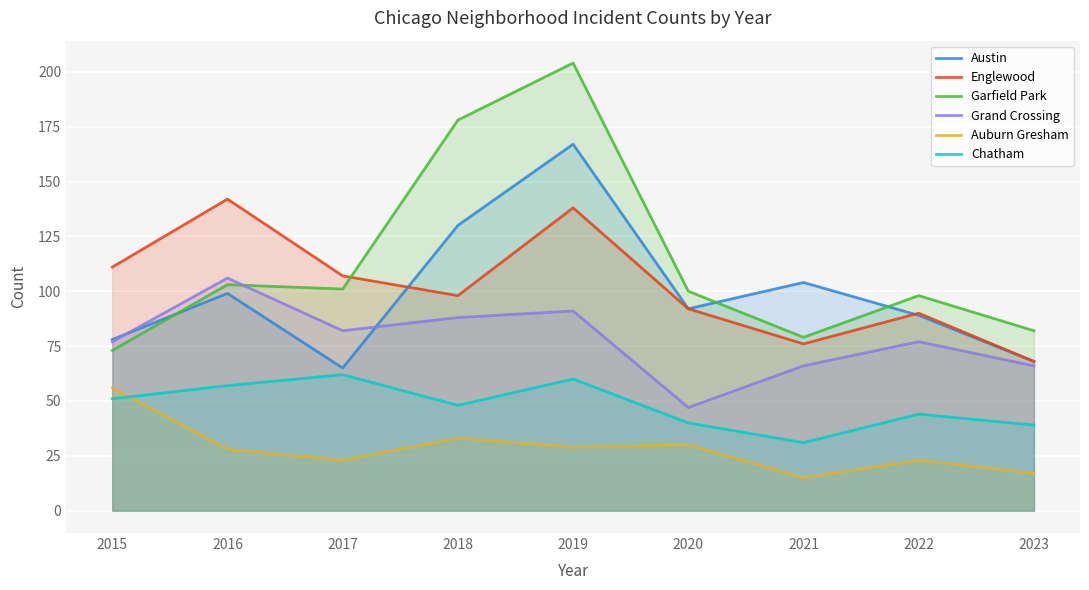

Which has a higher value, 2018 or 2015?

2018